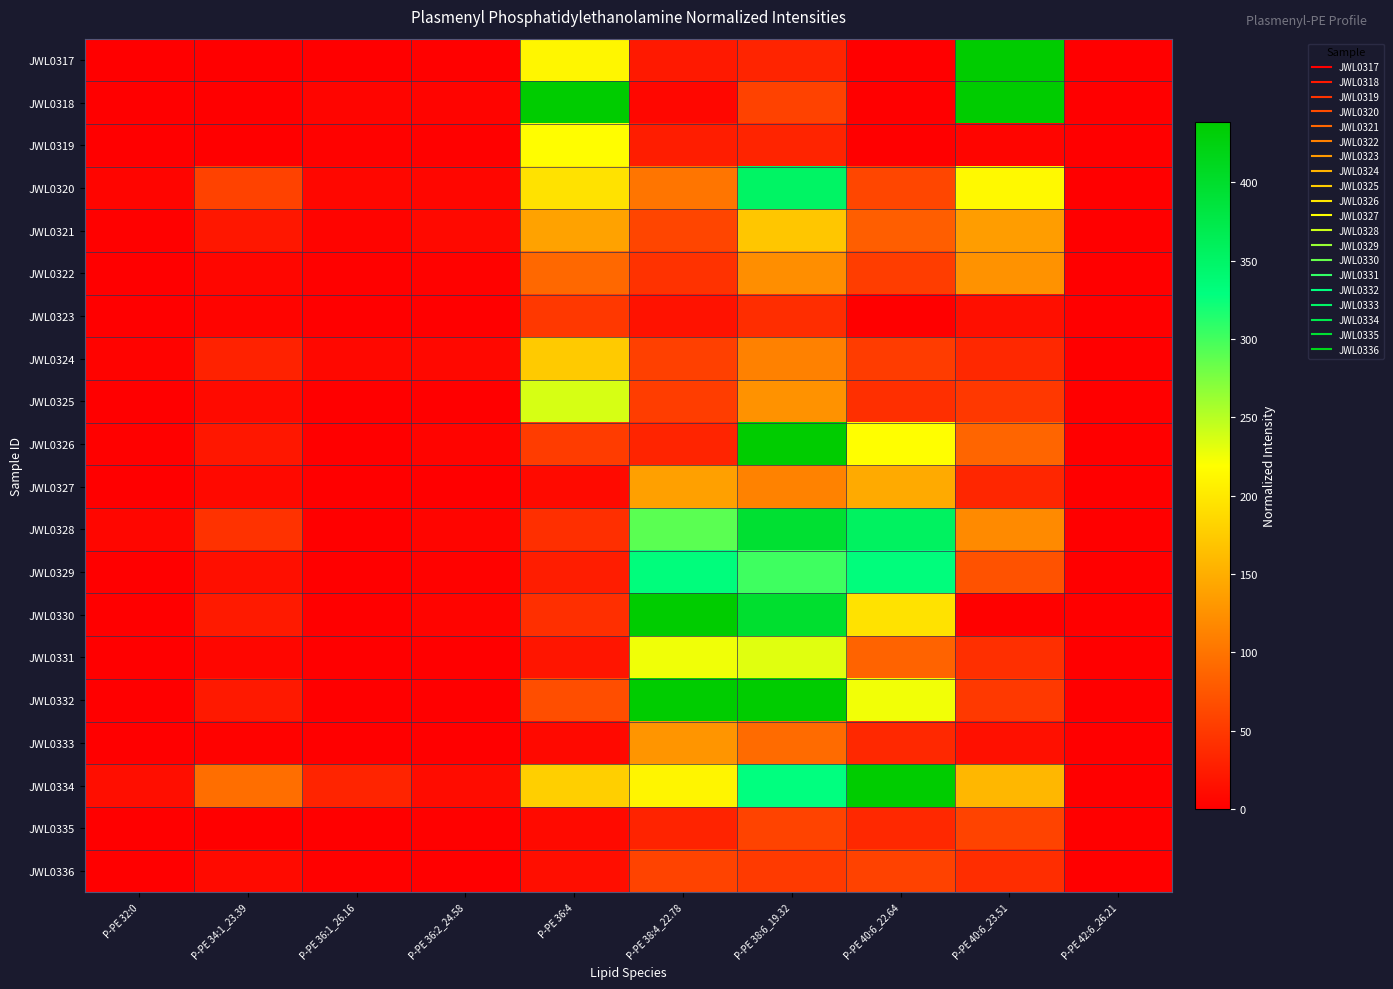

How many series are shown in this chart?

20